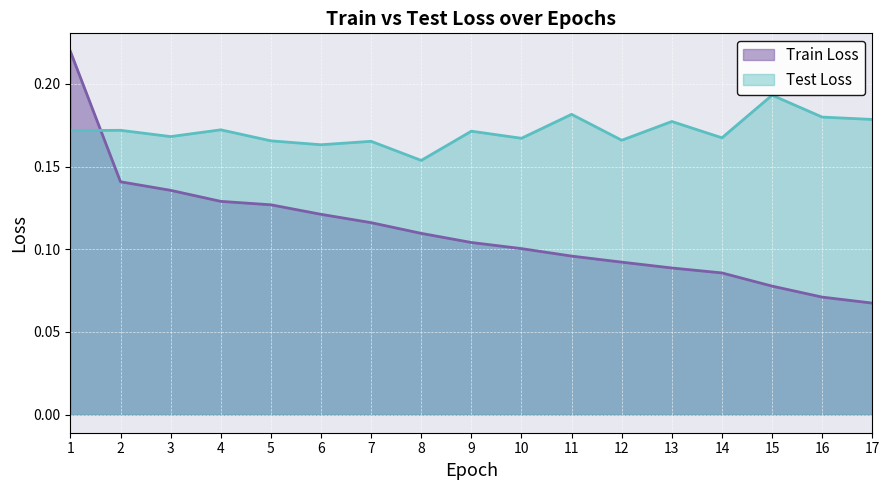

Is the value of Train Loss at 3 greater than the value of Test Loss at 11?

No